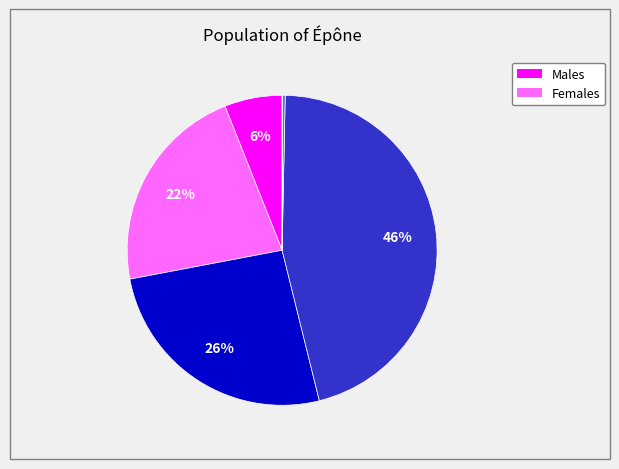

Is there a majority slice in this chart?

No